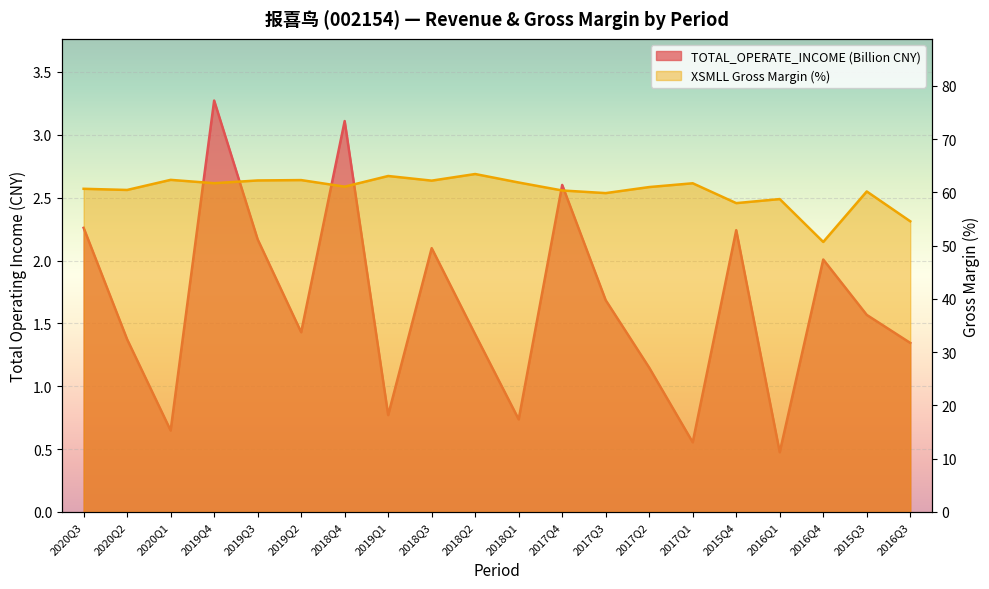

True or false: XSMLL and TOTAL_OPERATE_INCOME cross at least once.

False